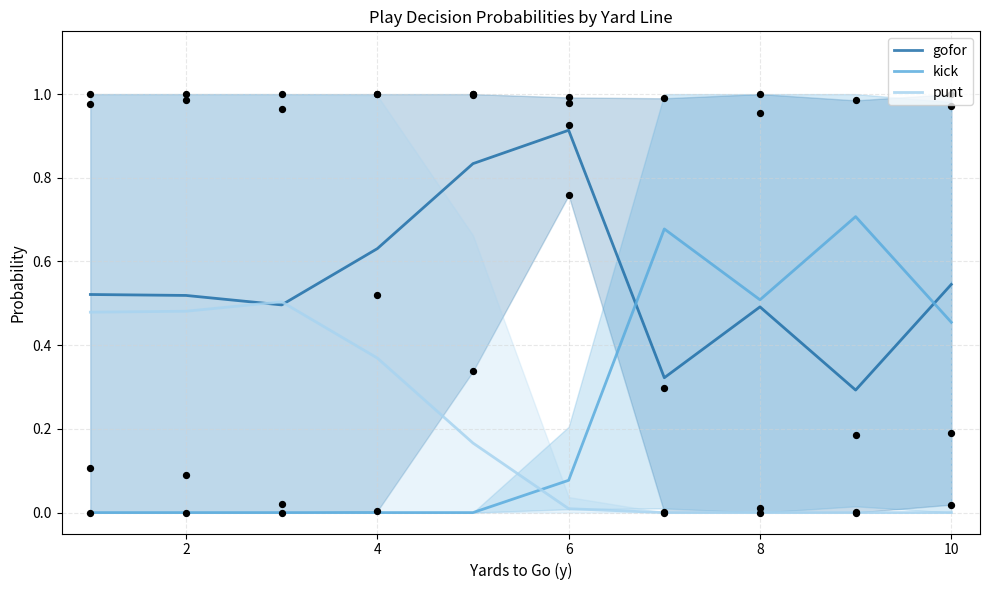

What are all the series names shown in the legend?

gofor, kick, punt